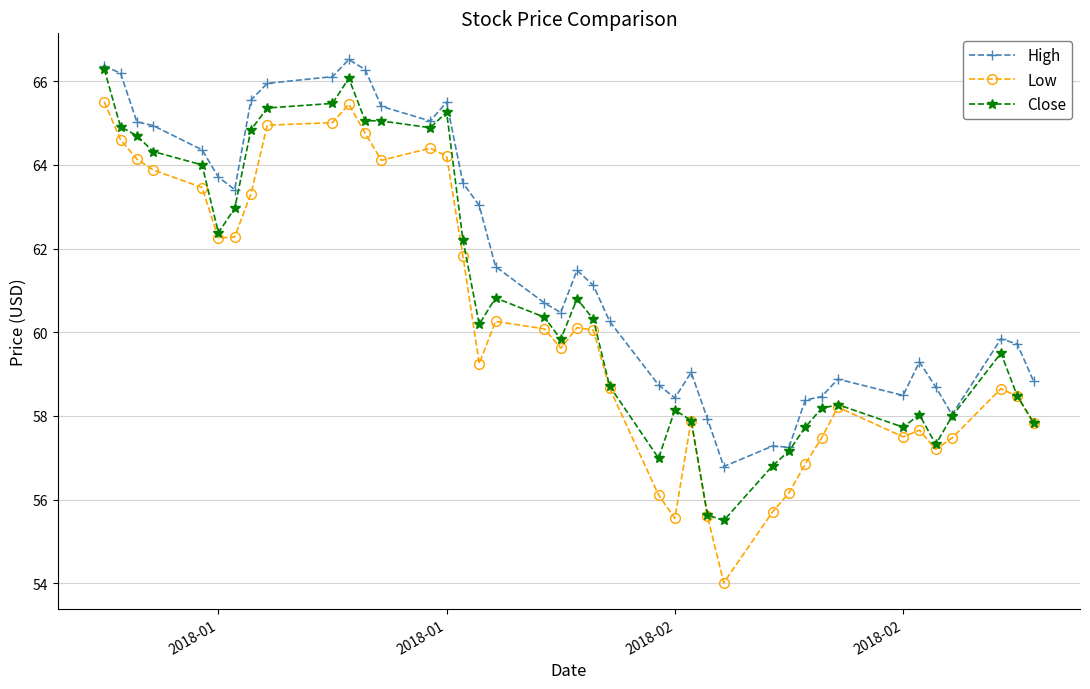

What is the difference between the maximum and minimum values in the Low series?

11.5